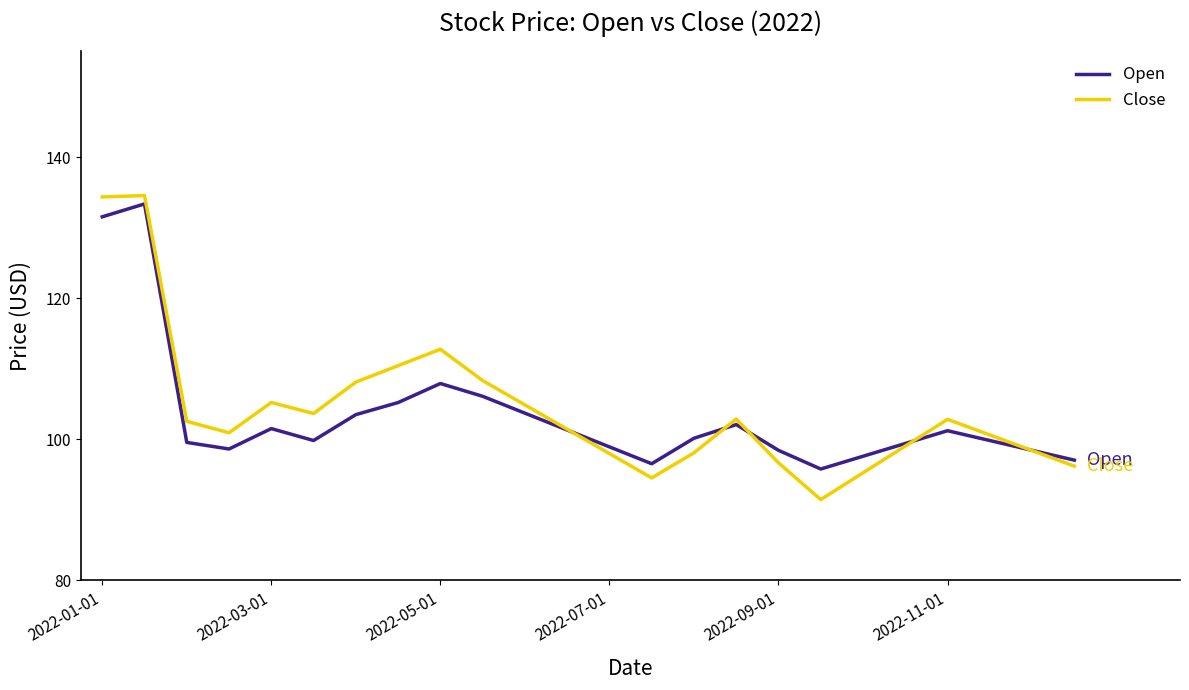

What is the maximum value for Open?

133.4